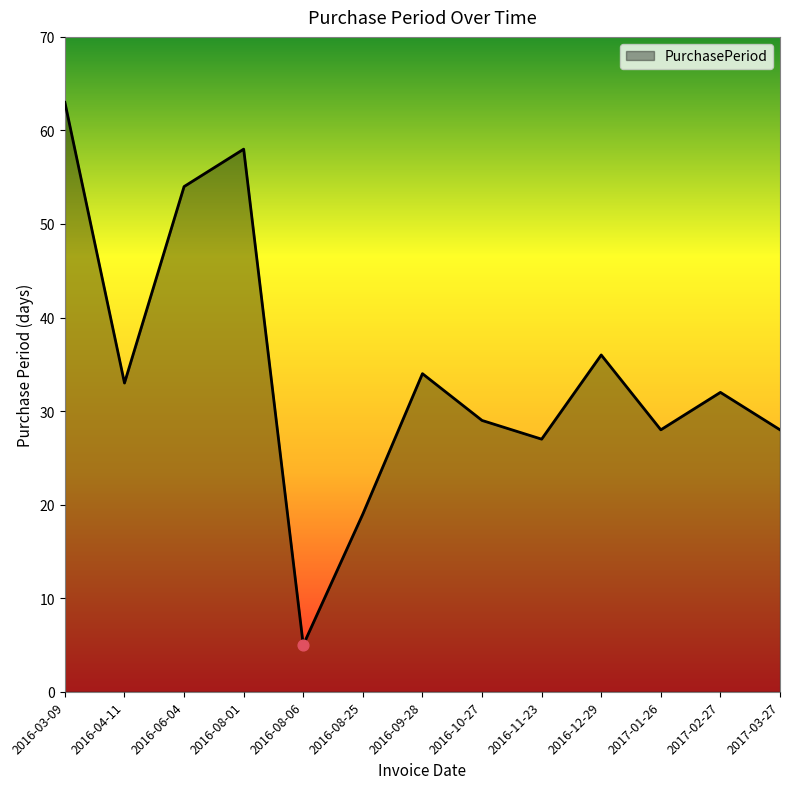

What is the change in value from 2016-08-06 to 2017-02-27?

+27